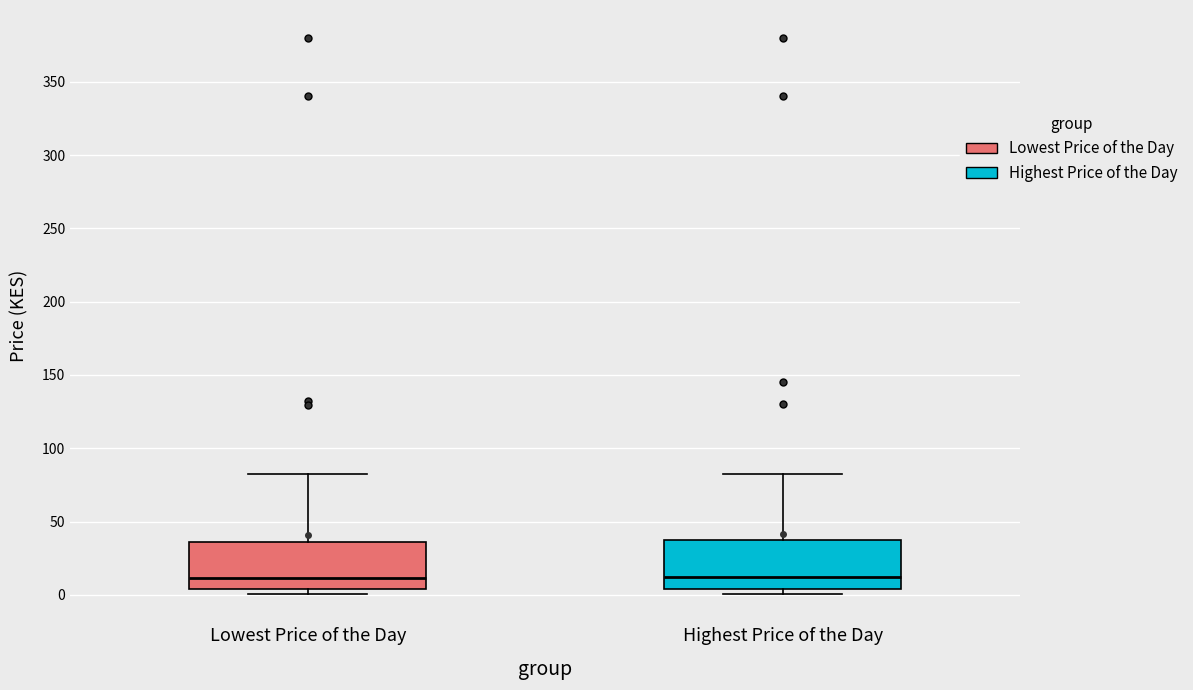

Where does the upper whisker of the box for Highest Price of the Day end on the y-axis? The values are not printed on the chart, so give them approximately, as read against the axis.

80